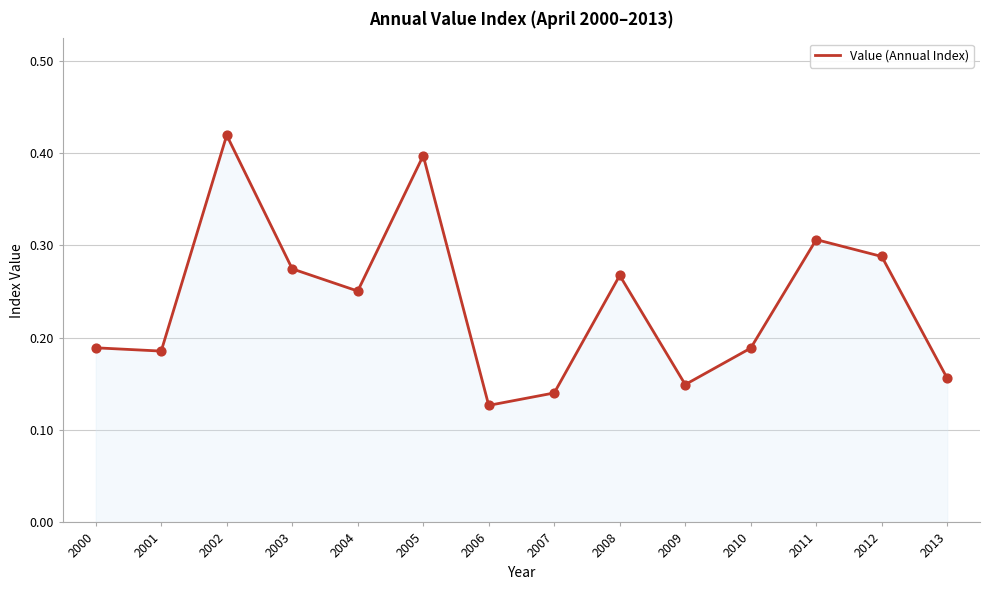

What is the change in value from 2005 to 2011?

-0.1